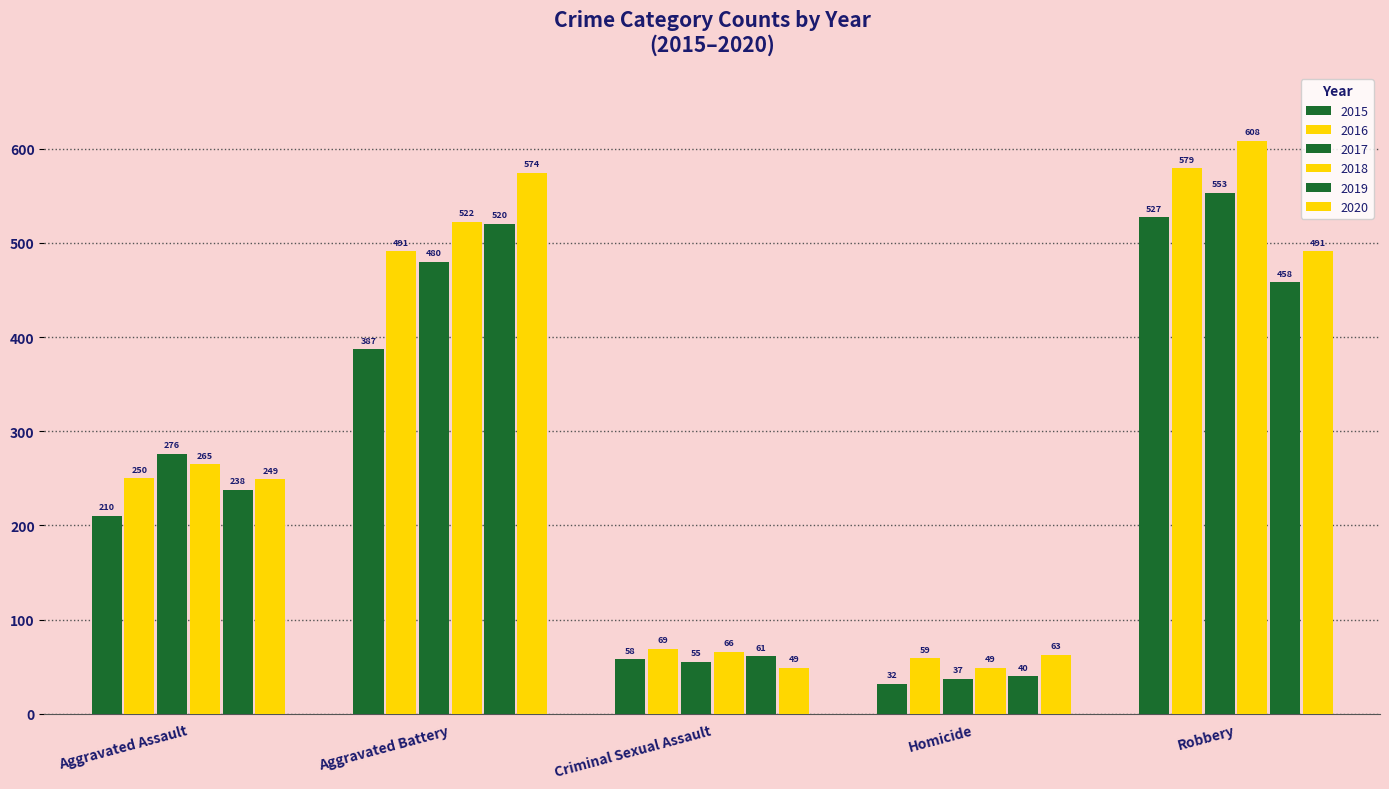

Rank the series at Robbery from highest to lowest value.

2018, 2016, 2017, 2015, 2020, 2019